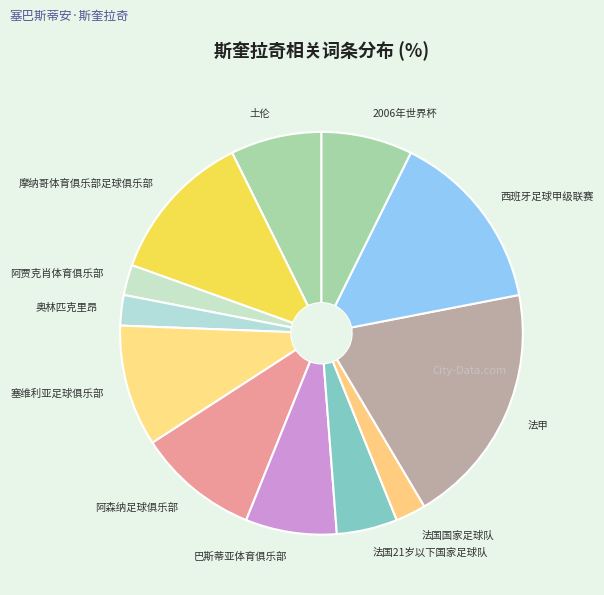

How many slices are in this pie chart?

12